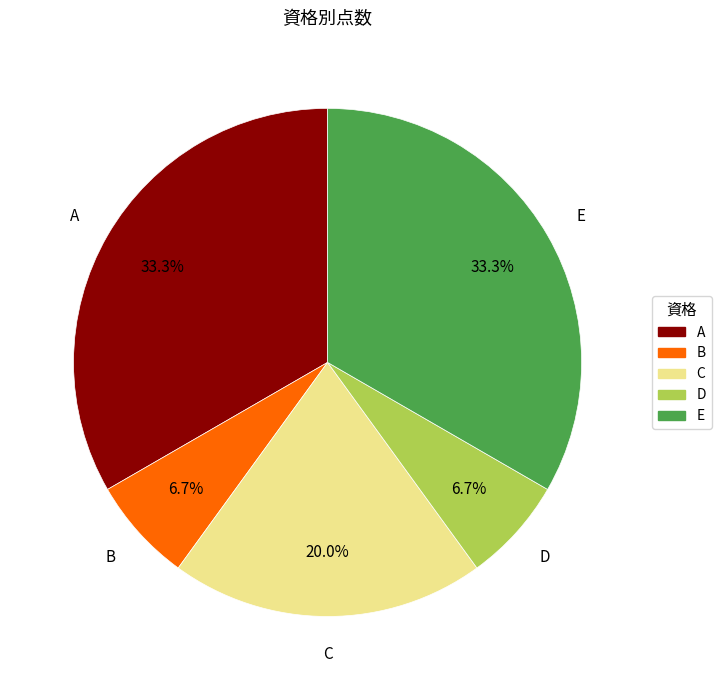

What percentage is the E slice, to the nearest percent?

33%